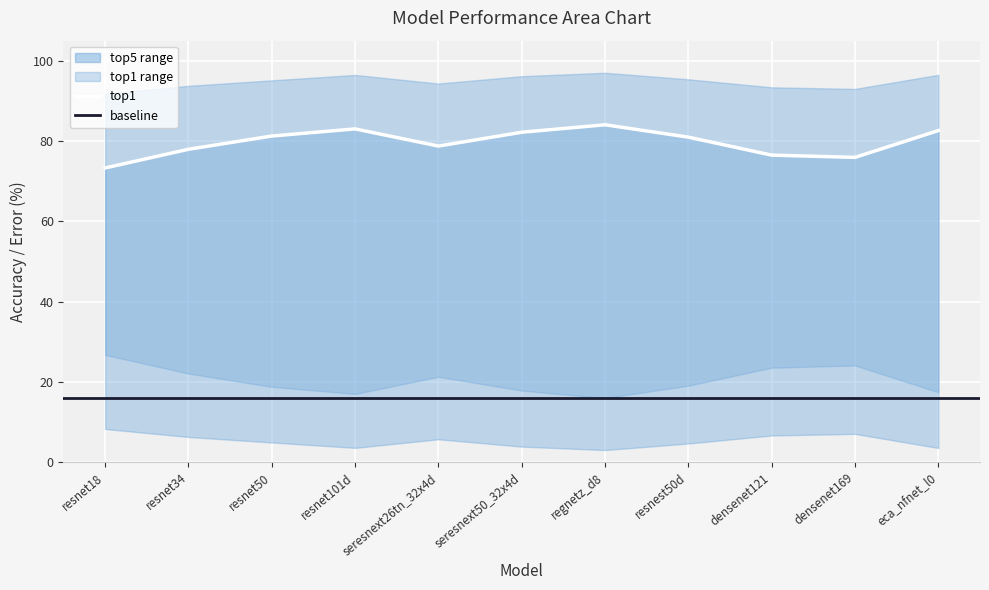

What is the average value of the top5 series?

94.8